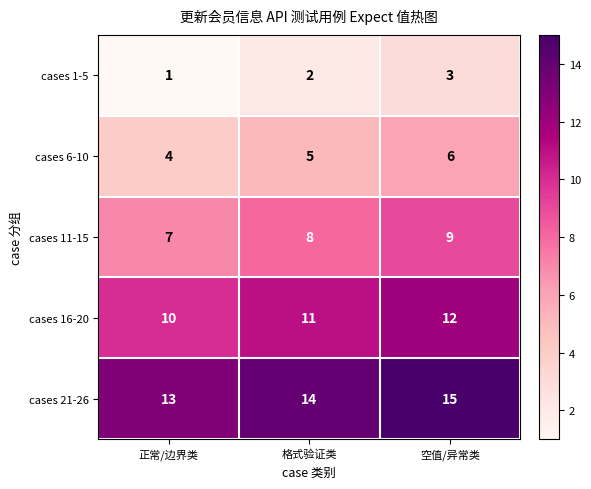

What is the average value of the cases 11-15 series?

8